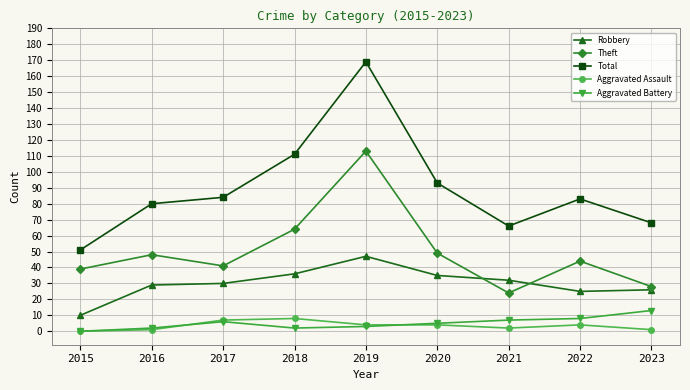

What is the value of the Total point at the 3rd from the left?

84